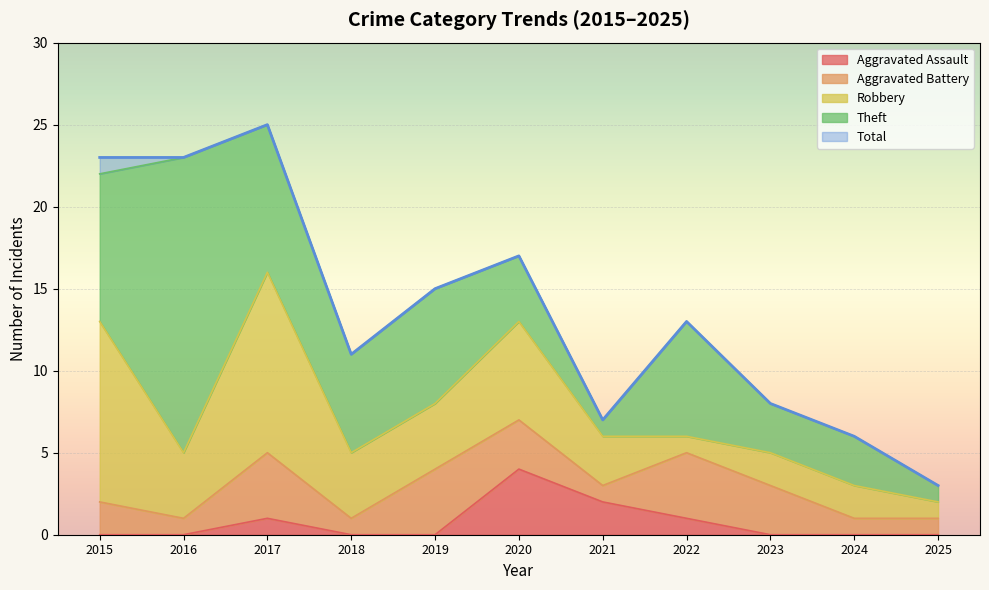

What is the value of the Robbery point at the 1st from the left?

11